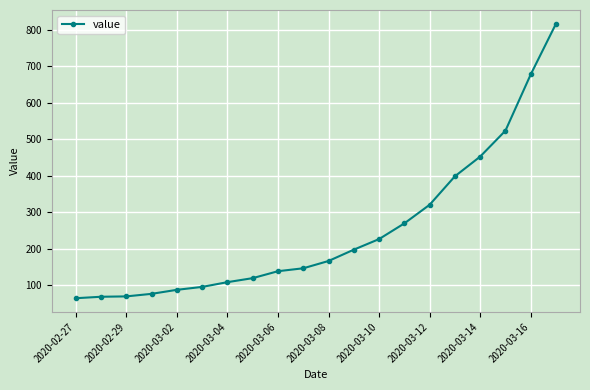

What is the value of the 4th point from the left?

76